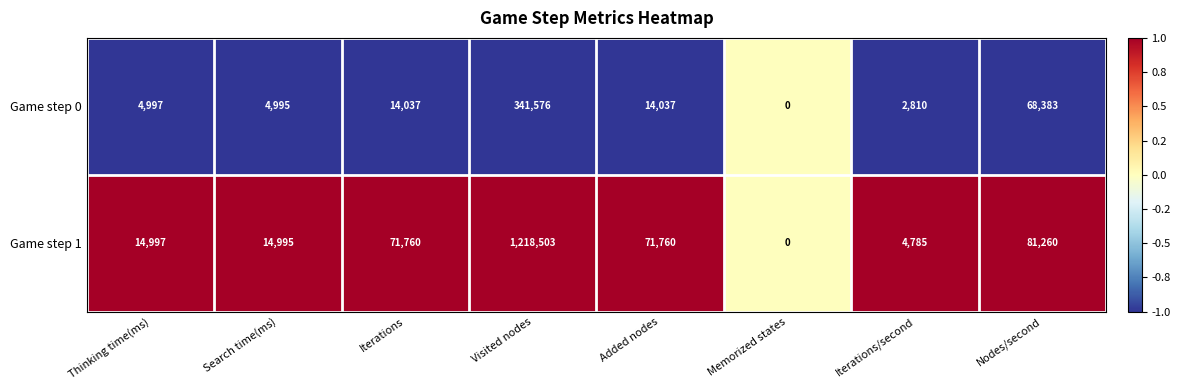

Reading left to right, extract all data points from this chart.

Game step 0: Thinking time(ms)=4997	Search time(ms)=4995	Iterations=14037	Visited nodes=341576	Added nodes=14037	Memorized states=0	Iterations/second=2810	Nodes/second=68383
Game step 1: Thinking time(ms)=14997	Search time(ms)=14995	Iterations=71760	Visited nodes=1218503	Added nodes=71760	Memorized states=0	Iterations/second=4785	Nodes/second=81260